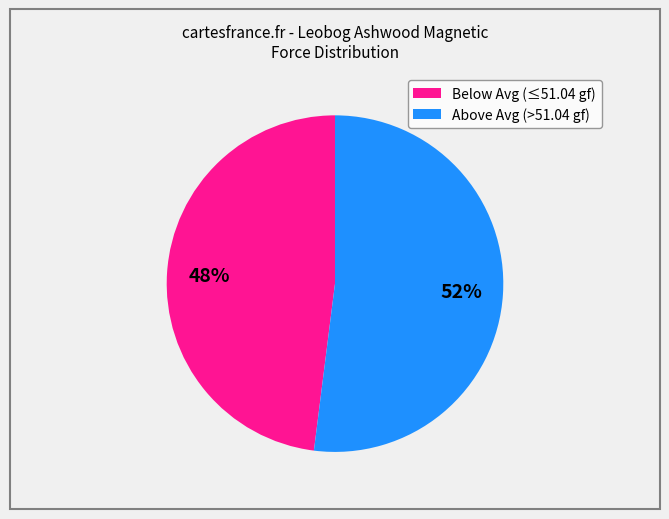

Does any single category account for the majority?

Yes